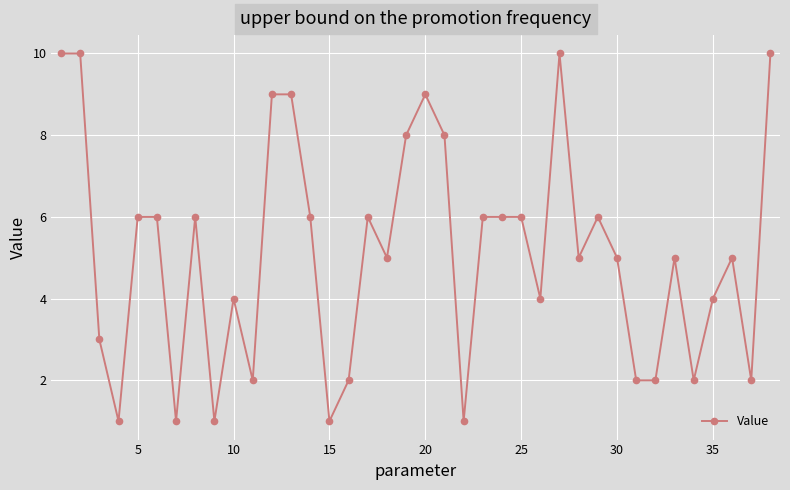

Count the number of data series in this chart.

1